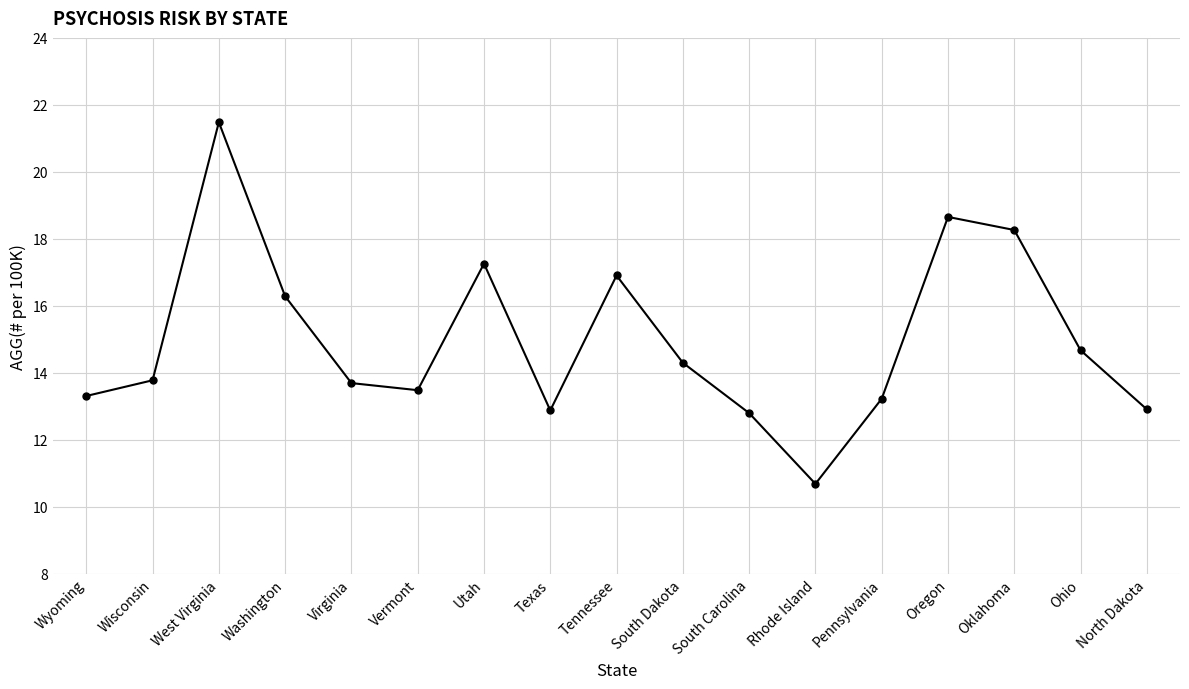

What is the average value?

15.0